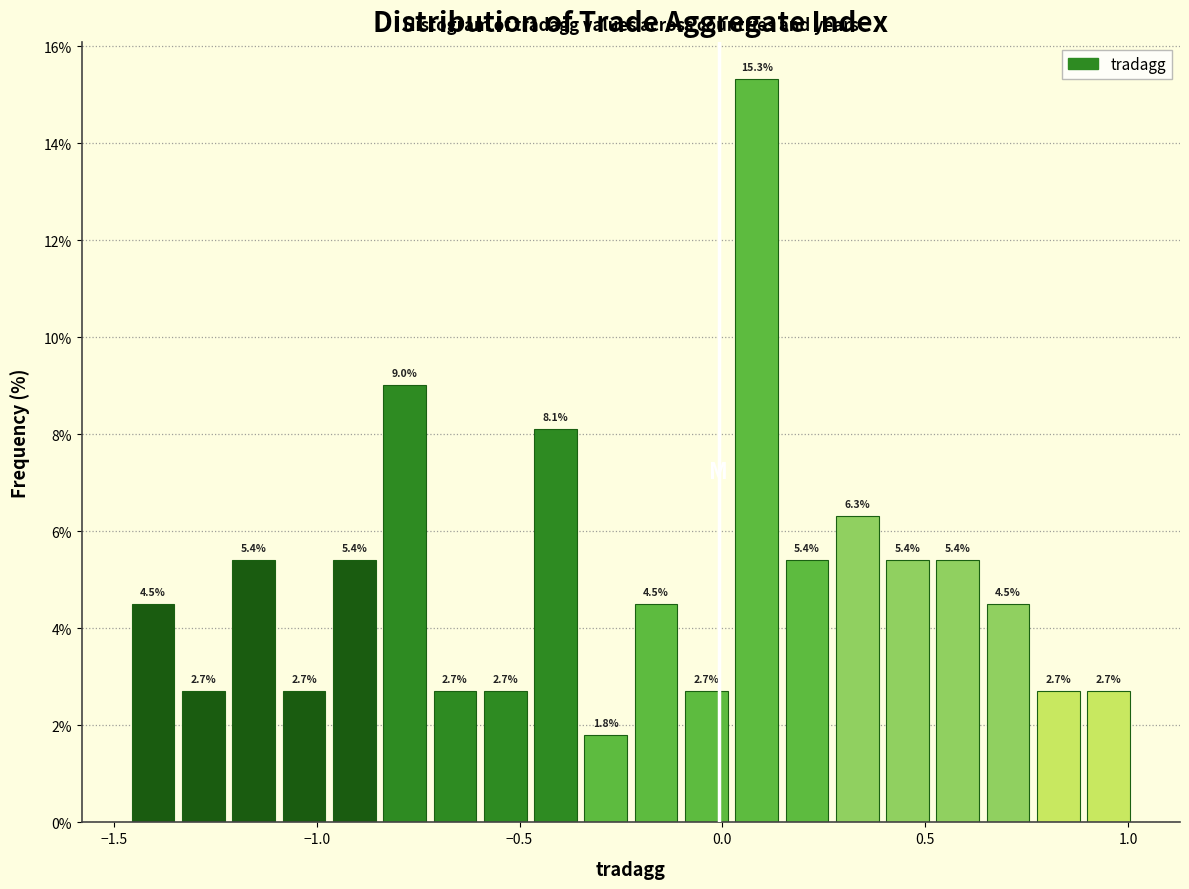

Read against the x-axis, roughly where is the centre of the tallest bar?

0.10